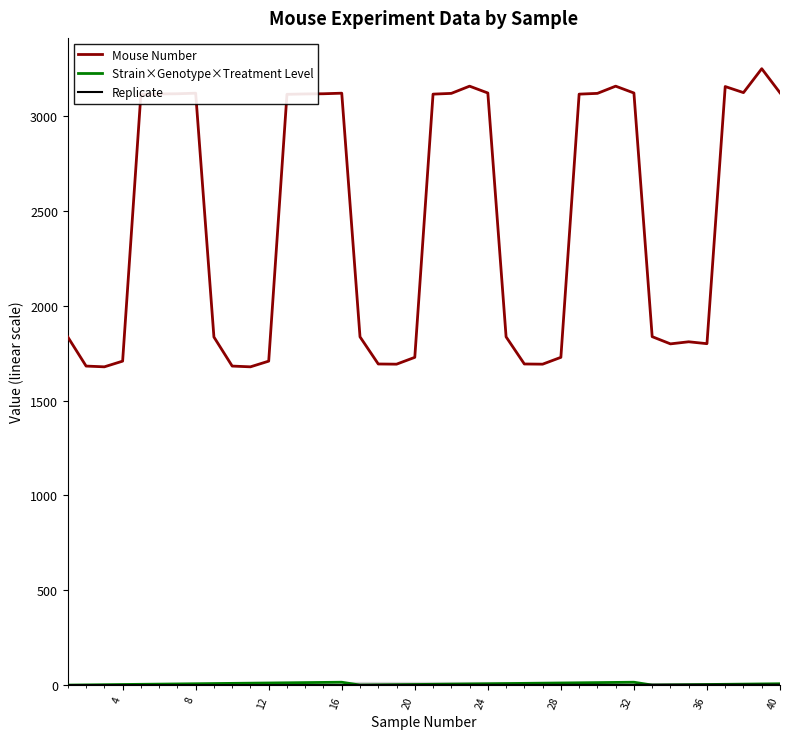

Which series has the largest range (max minus min)?

Mouse Number